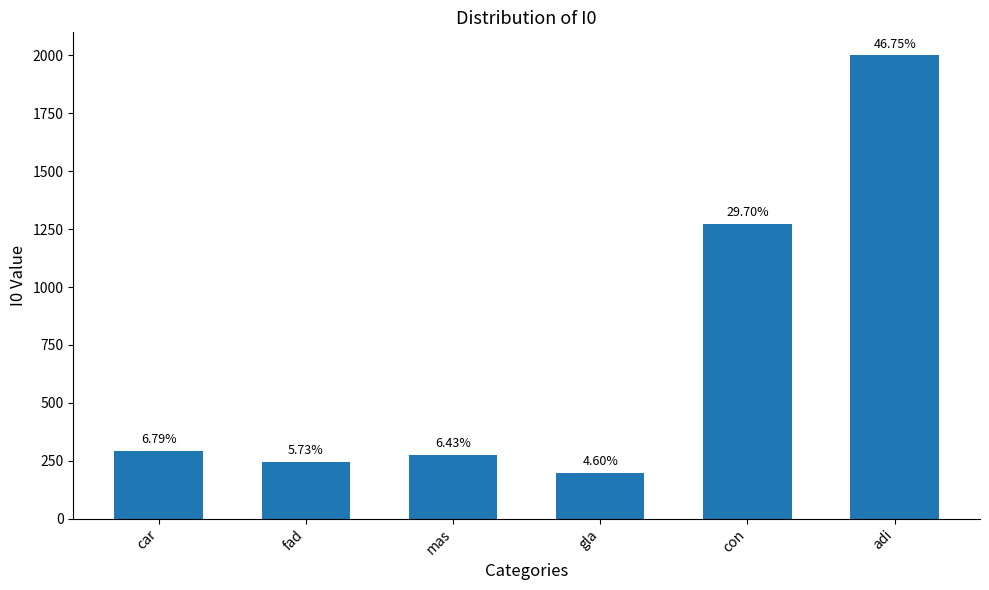

Reading right to left, list all the values displayed in this chart.

2000.0	1270.7	197.0	275.0	245.0	290.5